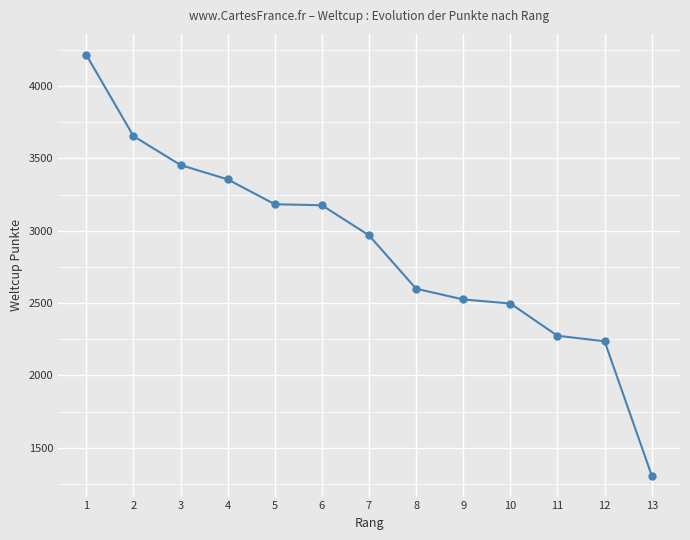

What value does the data have at 3, to the nearest 100?

3500